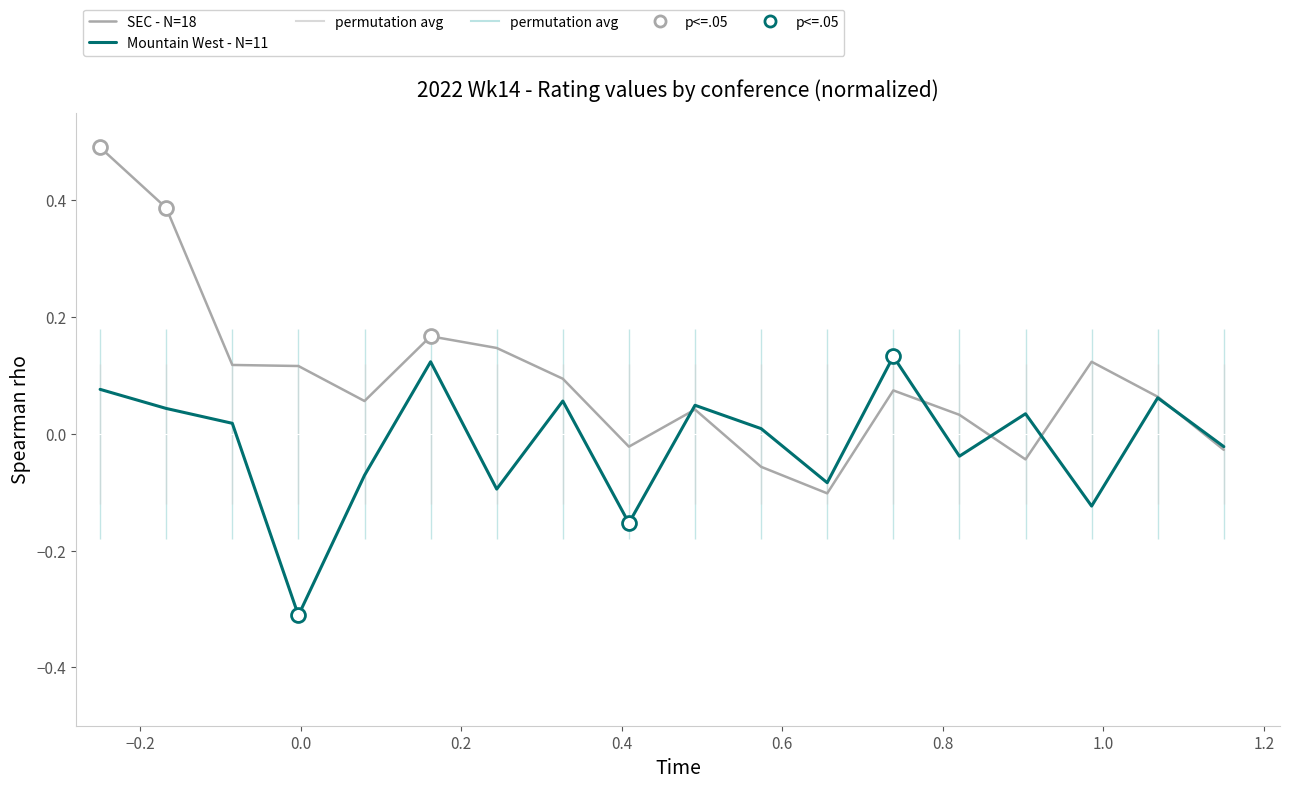

Reading left to right, extract all data points from this chart.

SEC - N=18: 0.5	0.4	0.1	0.1	0.1	0.2	0.1	0.1	-0.0	0.0	-0.1	-0.1	0.1	0.0	-0.0	0.1	0.1	-0.0
Mountain West - N=11: 0.1	0.0	0.0	-0.3	-0.1	0.1	-0.1	0.1	-0.2	0.0	0.0	-0.1	0.1	-0.0	0.0	-0.1	0.1	-0.0